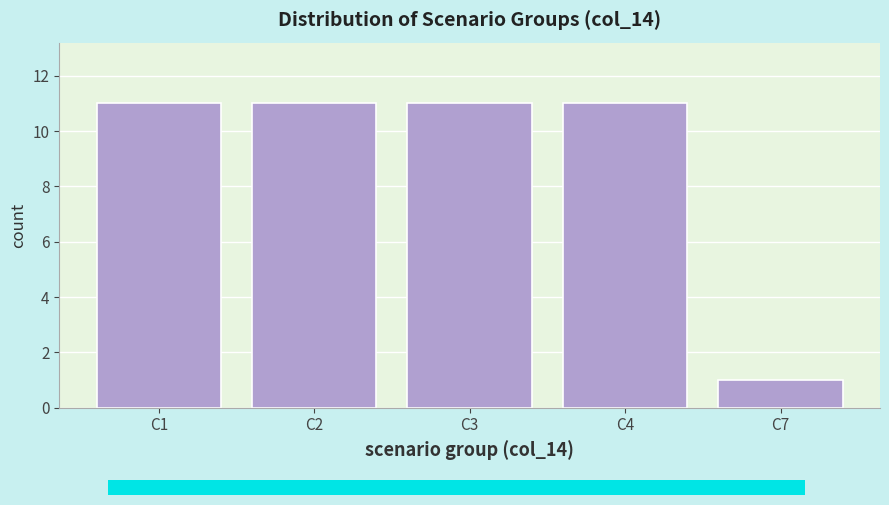

Reading left to right, list all the values displayed in this chart.

C1=11	C2=11	C3=11	C4=11	C7=1